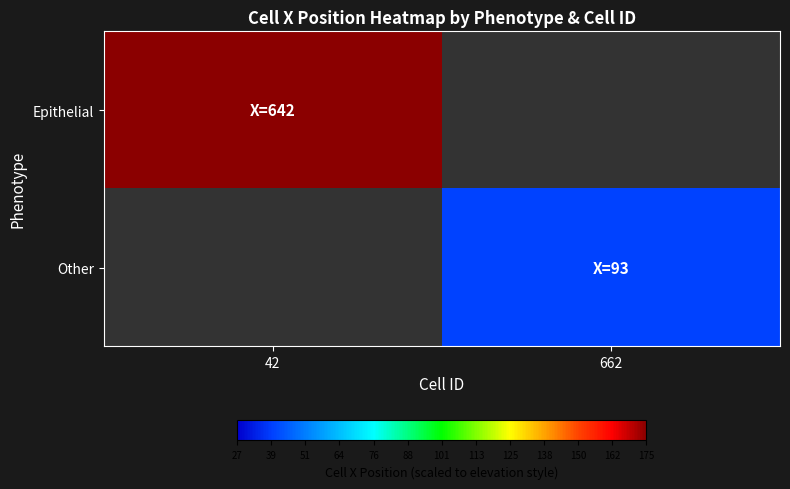

How many data points does each series have?

2